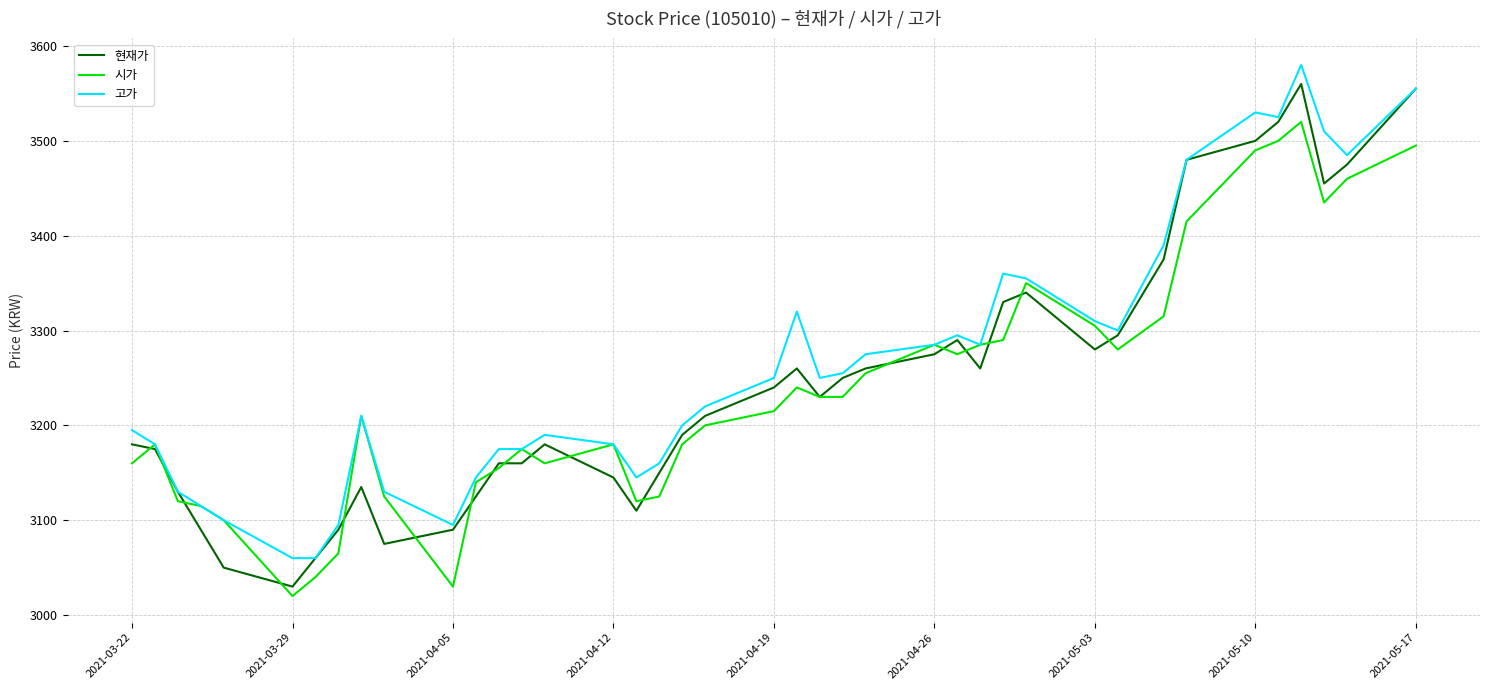

What is the smallest value displayed?

3020